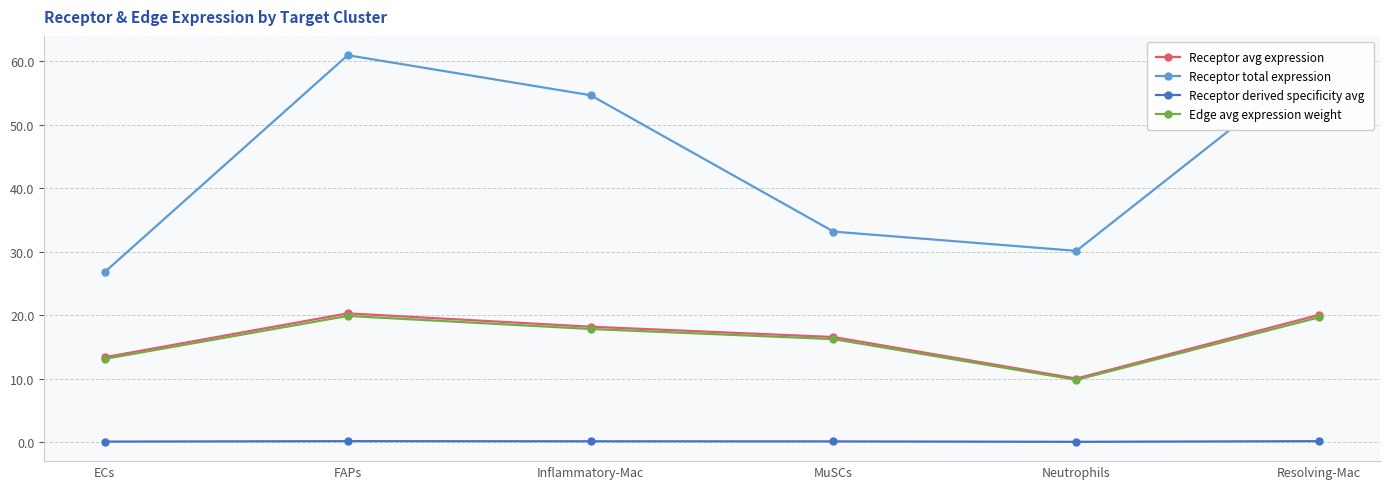

The Receptor avg expression series shows 16.6 at MuSCs. True or false?

True